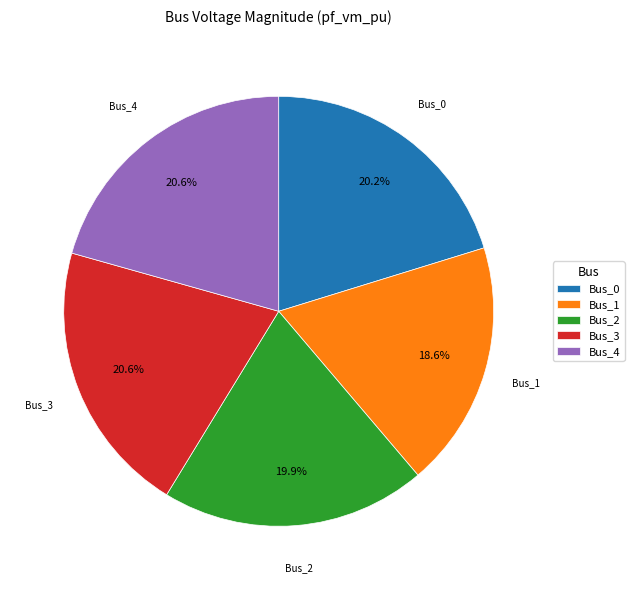

How many slices are in this pie chart?

5